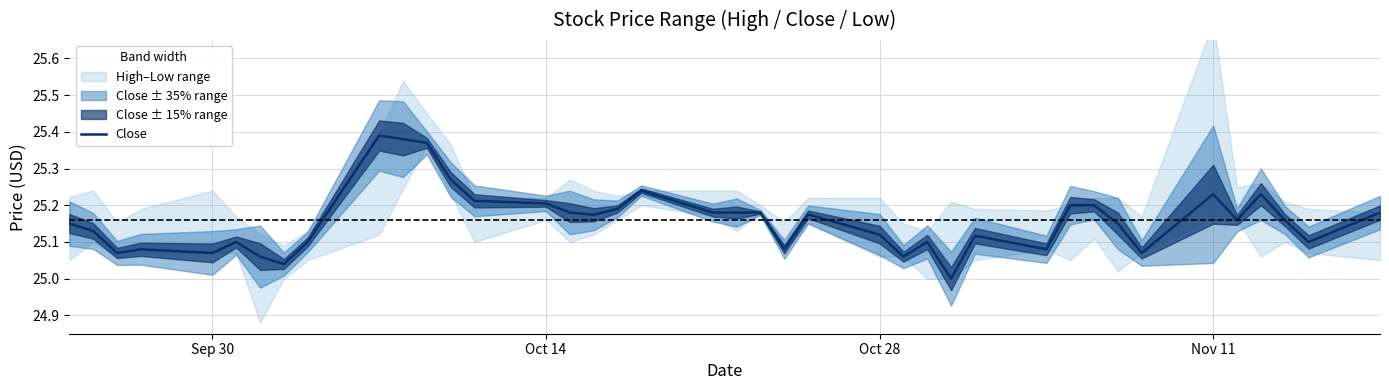

The value of Close at Oct 28 is 34.8. True or false?

False